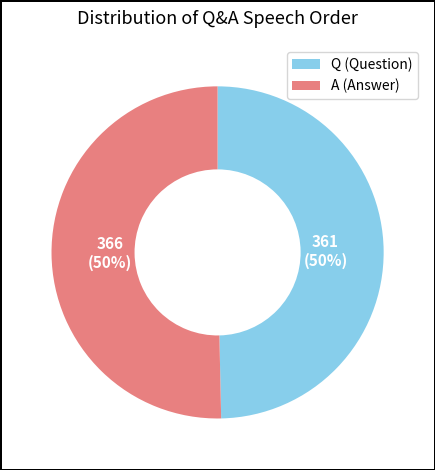

What is the ratio of the value at A (Answer) to the value at Q (Question)?

1.0